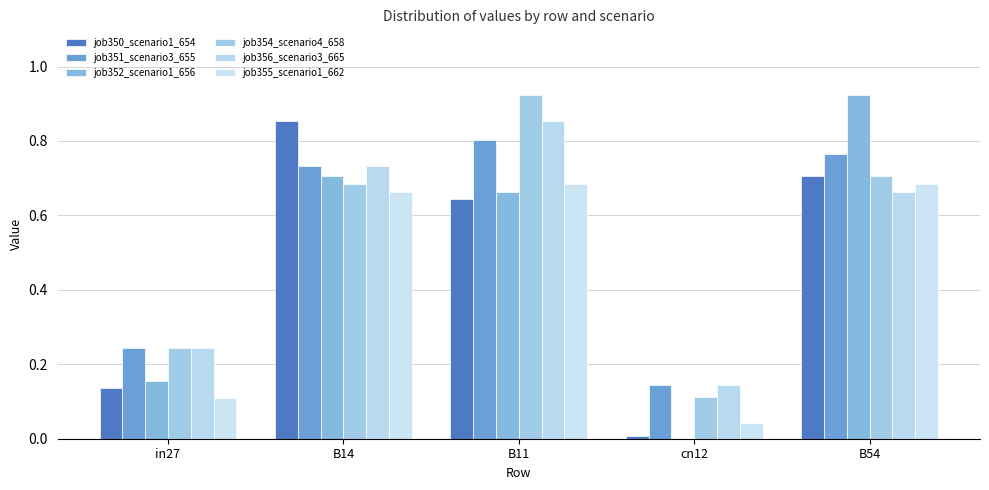

Are the bars horizontal?

No